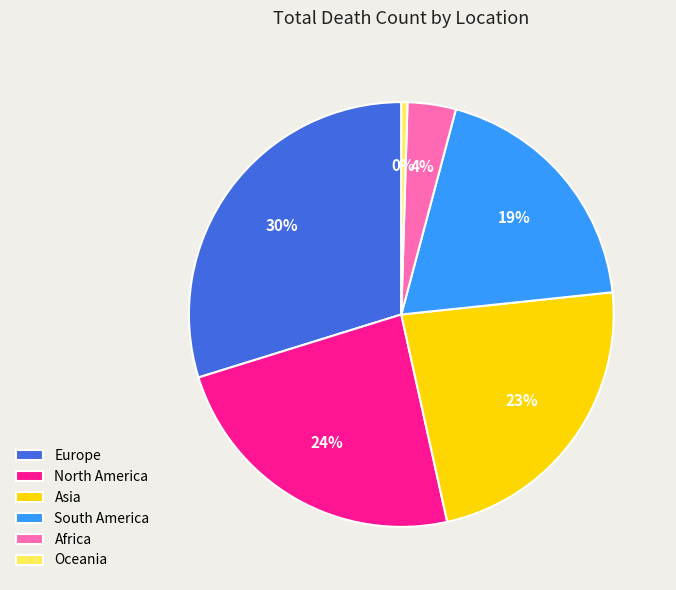

What percentage is the Europe slice, to the nearest percent?

30%